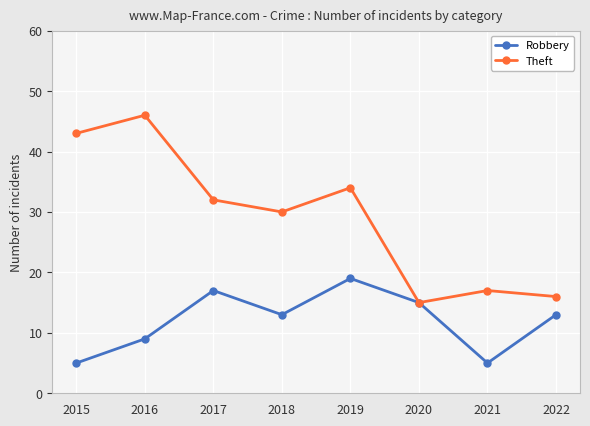

Reading left to right, what are all the values shown in this chart?

Robbery: 2015=5	2016=9	2017=17	2018=13	2019=19	2020=15	2021=5	2022=13
Theft: 2015=43	2016=46	2017=32	2018=30	2019=34	2020=15	2021=17	2022=16